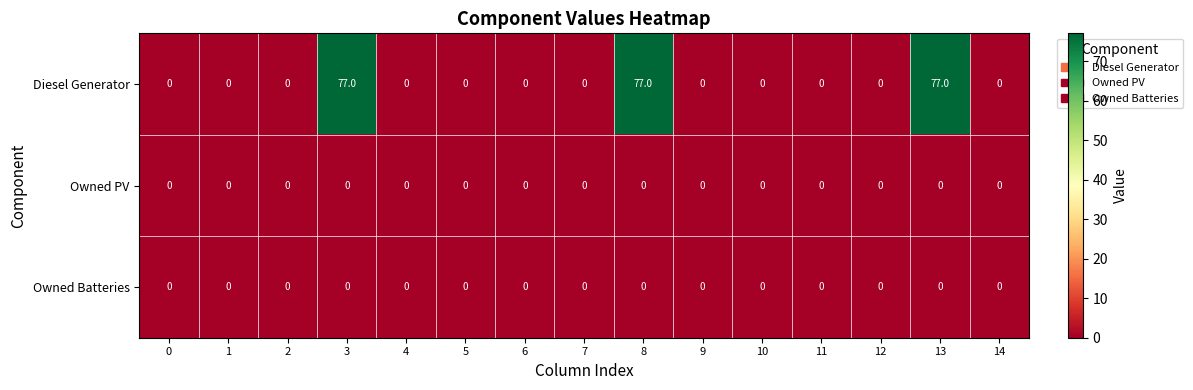

Which series has the largest range (max minus min)?

Diesel Generator